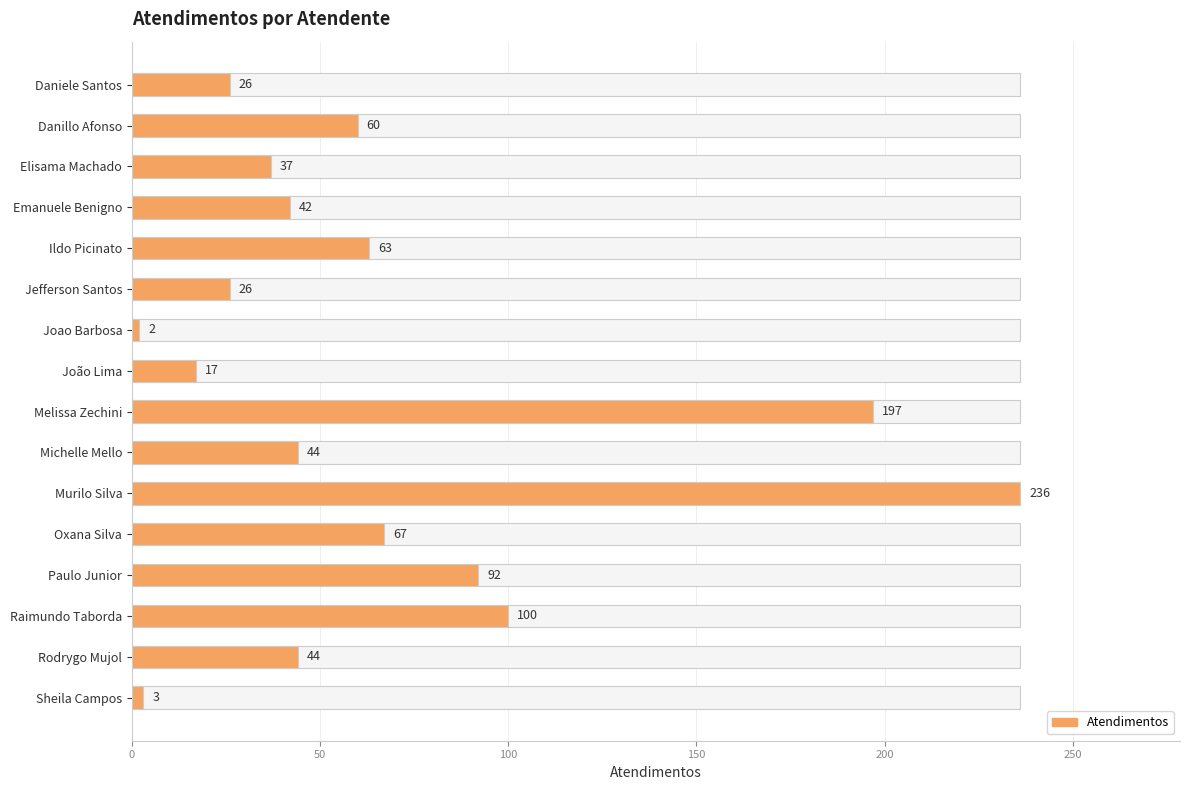

How many values are below 44?

7